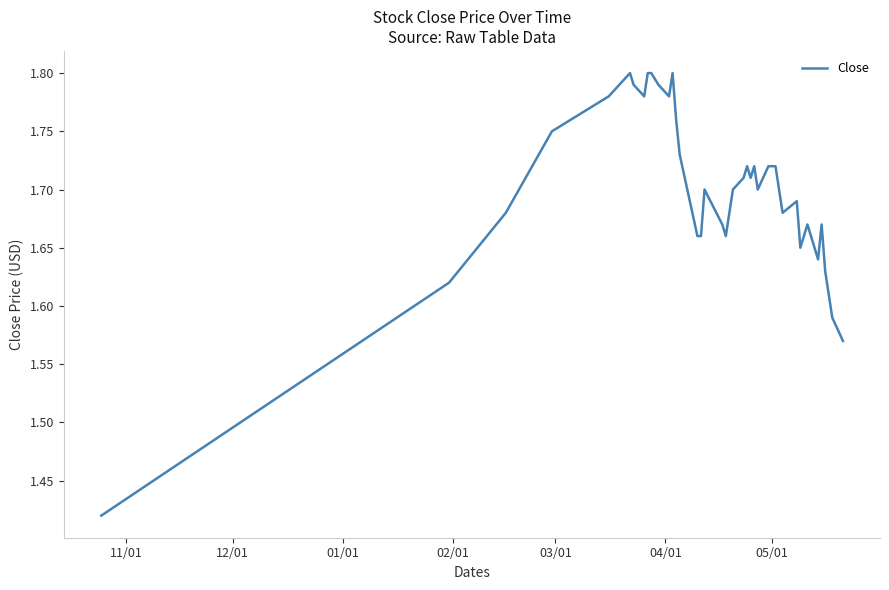

What is the difference between the maximum and minimum values?

0.4